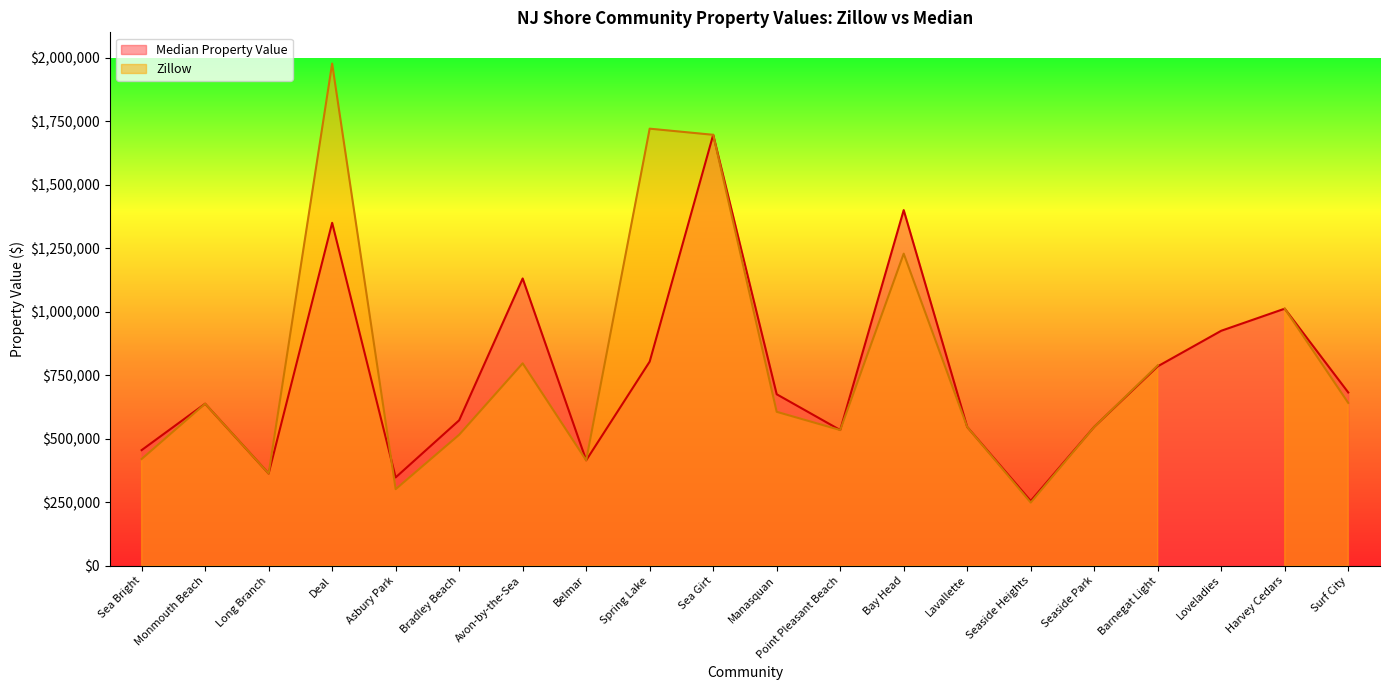

Count the number of values greater than 675000.

9